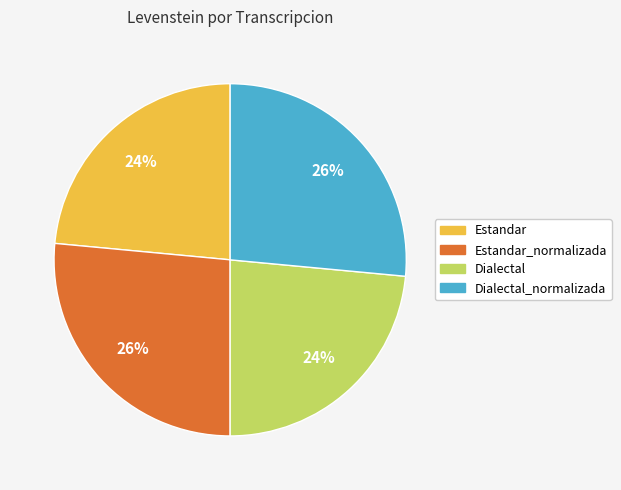

The Estandar_normalizada slice represents 26% of the pie. True or false?

True